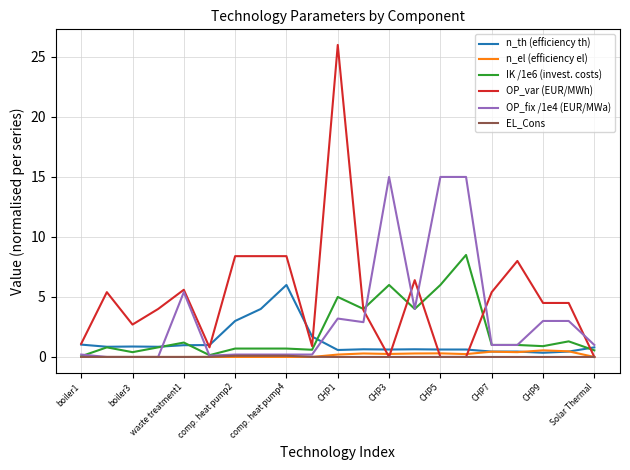

True or false: n_th (efficiency th) and EL_Cons cross at least once.

False